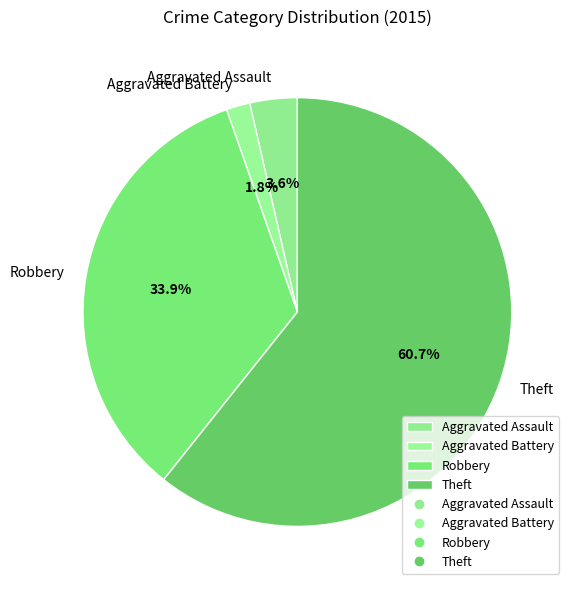

True or false: Aggravated Assault accounts for 4% of the total.

True